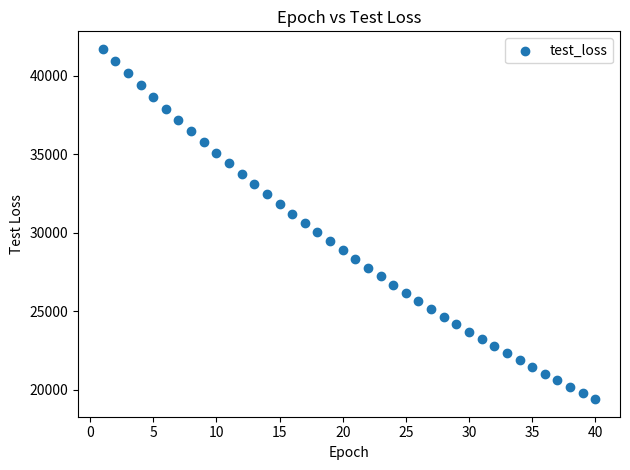

What is the range of X values (max minus min)?

39.0